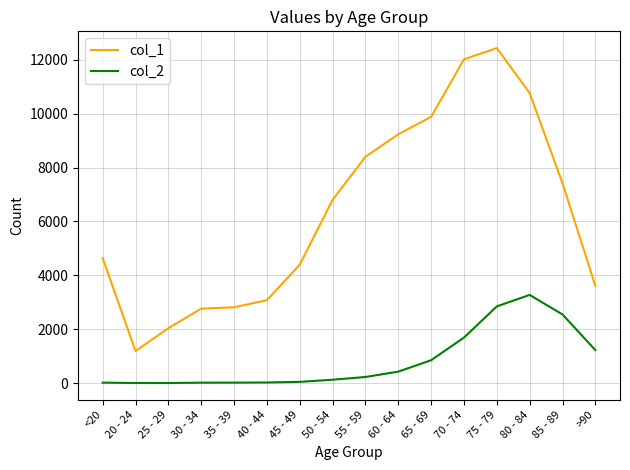

Does the chart have visible grid lines?

Yes